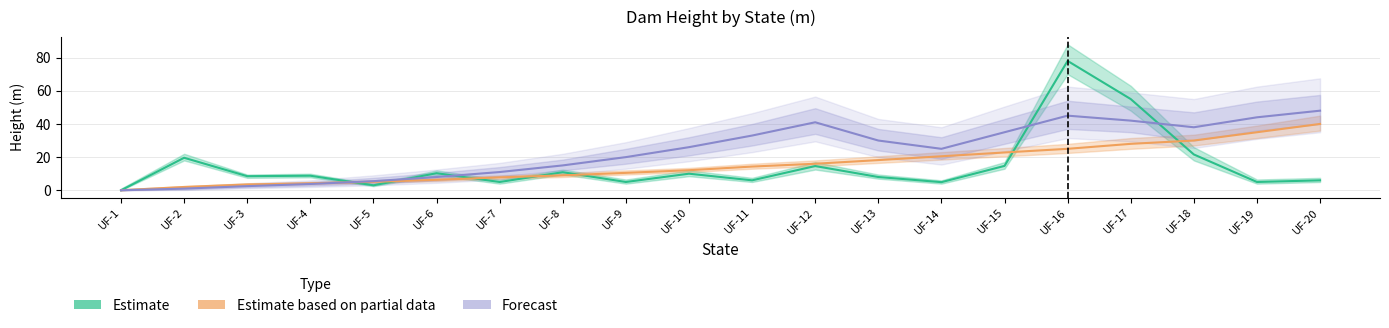

What is the value of the Forecast point at the 11th from the left?

33.0